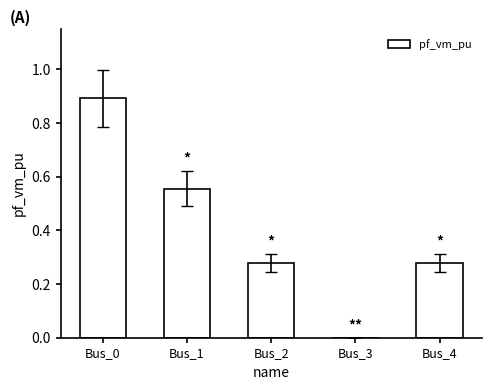

What is the sum of the values at Bus_0 and Bus_2?

1.2